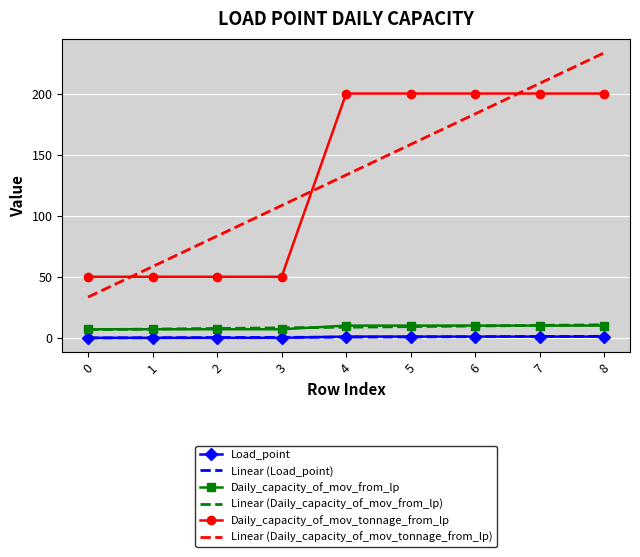

Which series has the largest range (max minus min)?

Linear (Daily_capacity_of_mov_tonnage_from_lp)